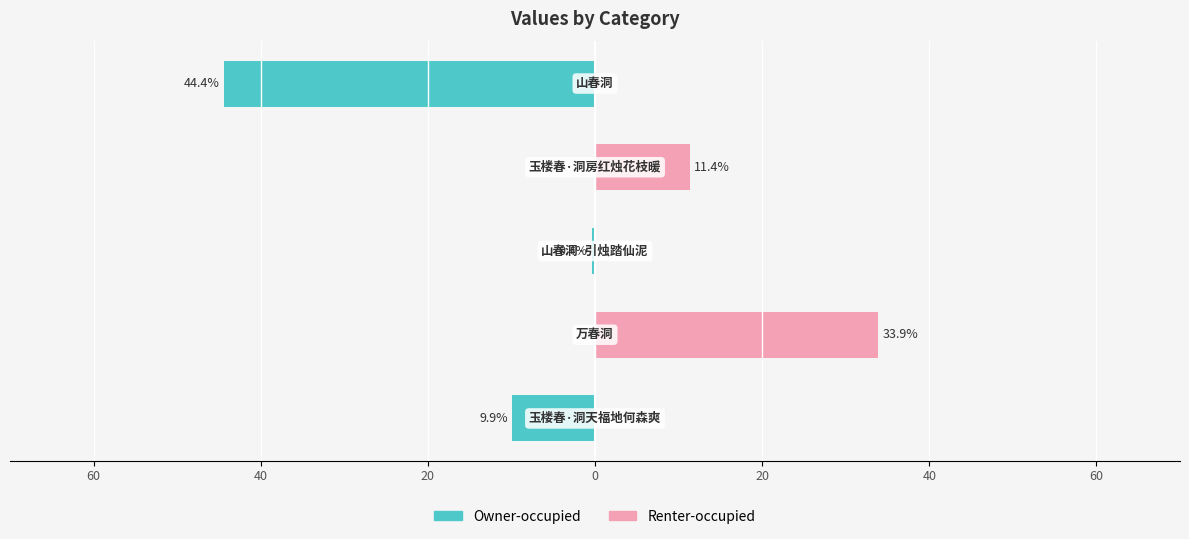

Which series has the widest spread of values?

Owner-occupied